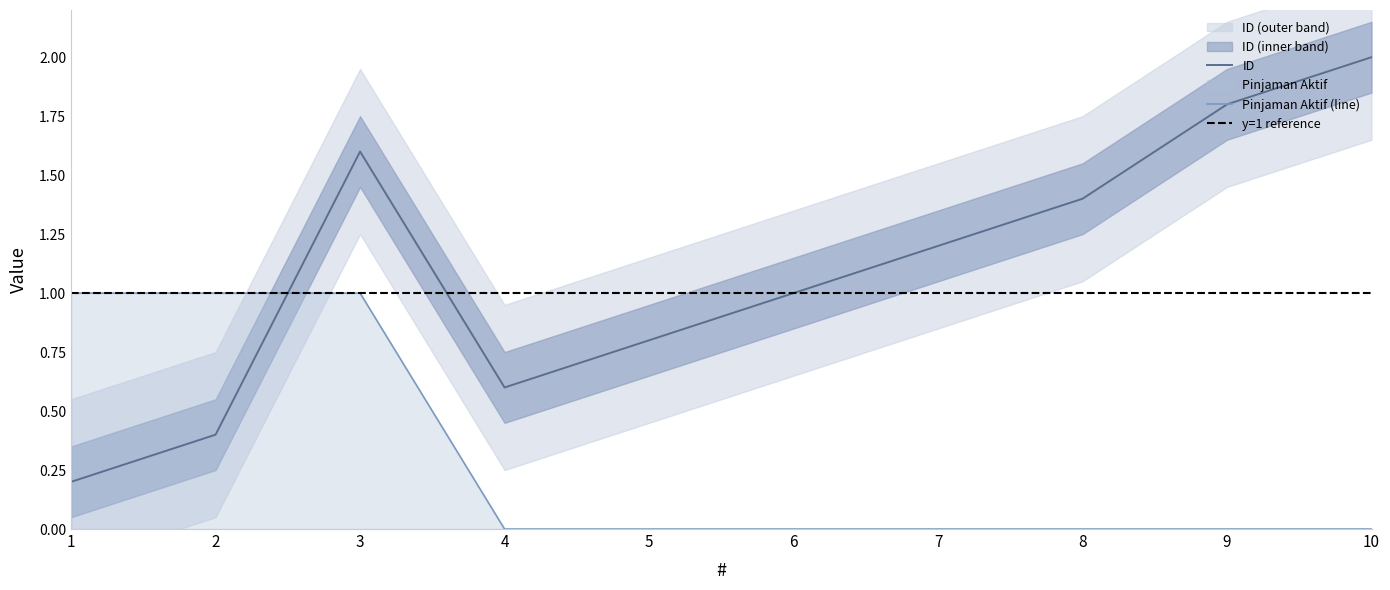

At which category is the sum across all series the highest?

3